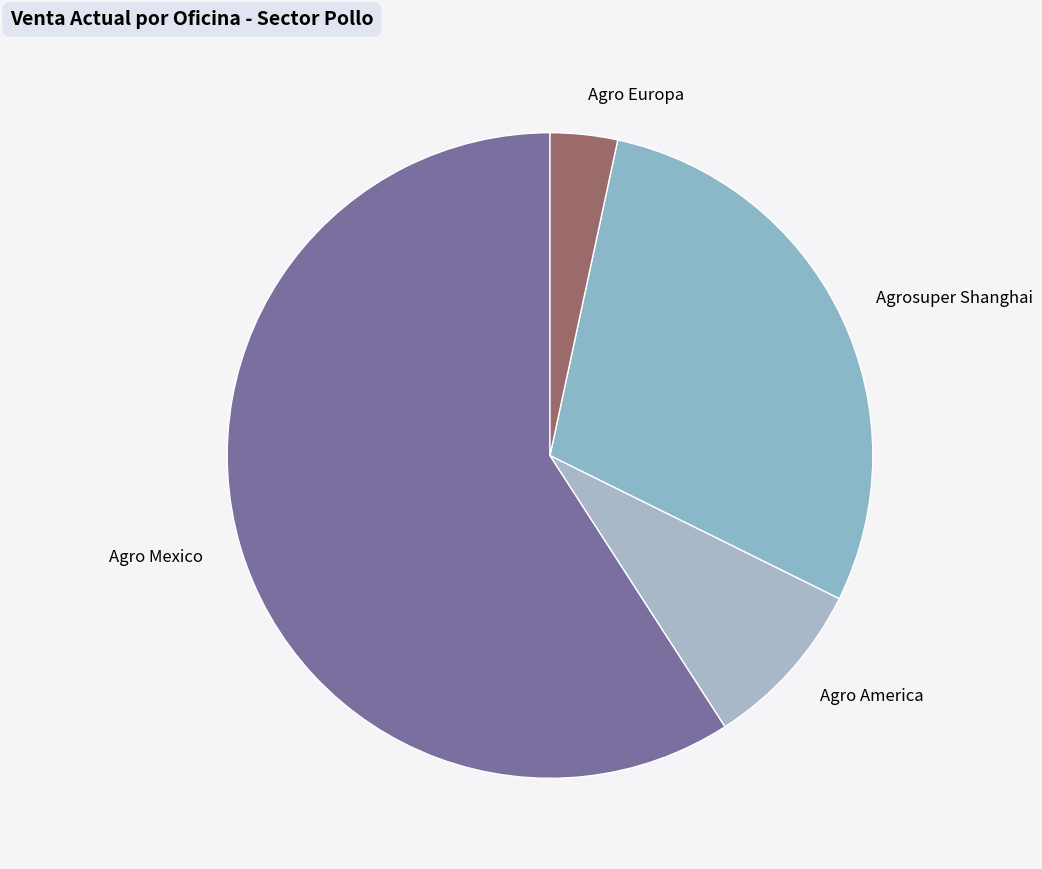

What is the ratio of the value at Agro Mexico to the value at Agrosuper Shanghai?

2.0